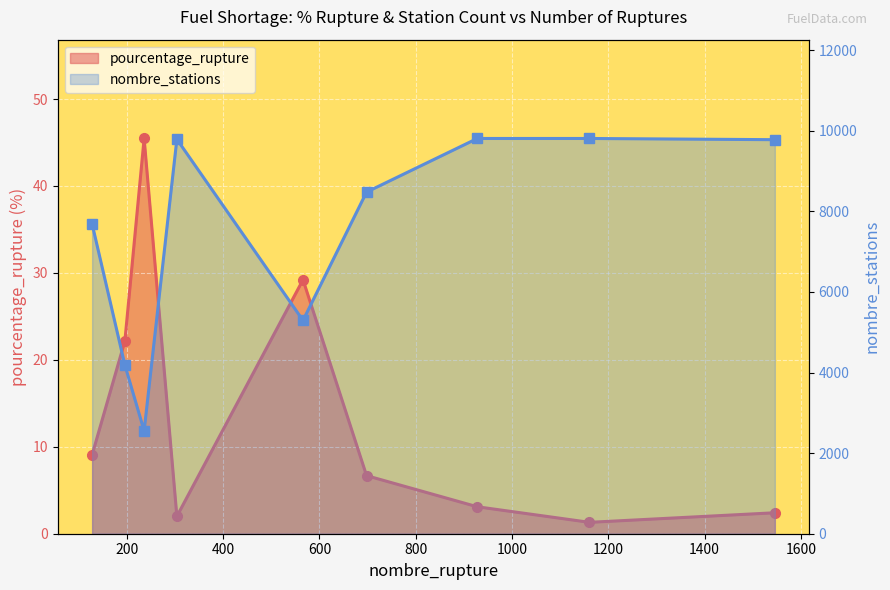

True or false: nombre_stations has more than 2 points higher than both neighbors.

False